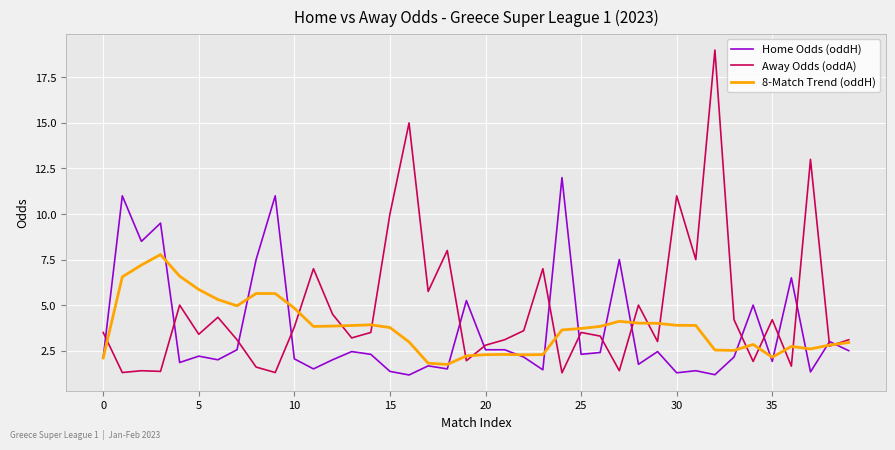

What is the maximum value shown in the chart?

19.0